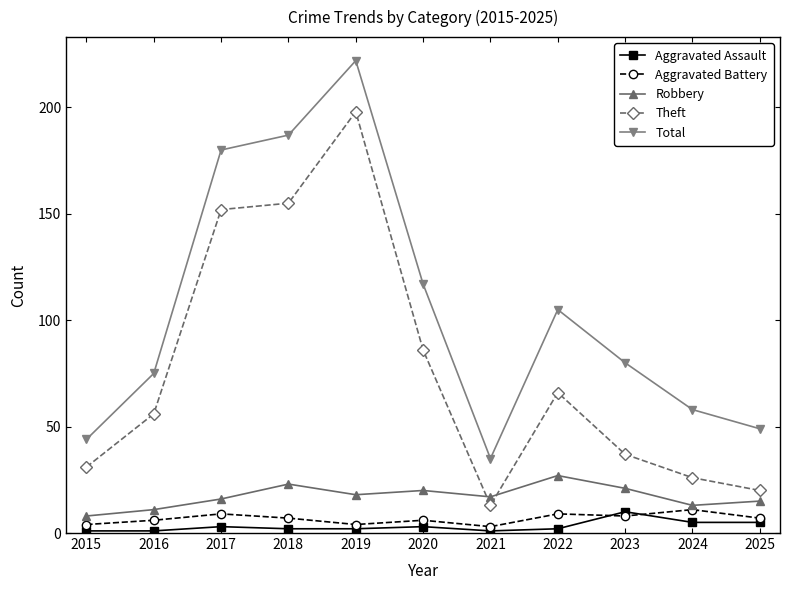

The value of Total at 2023 is 80. True or false?

True